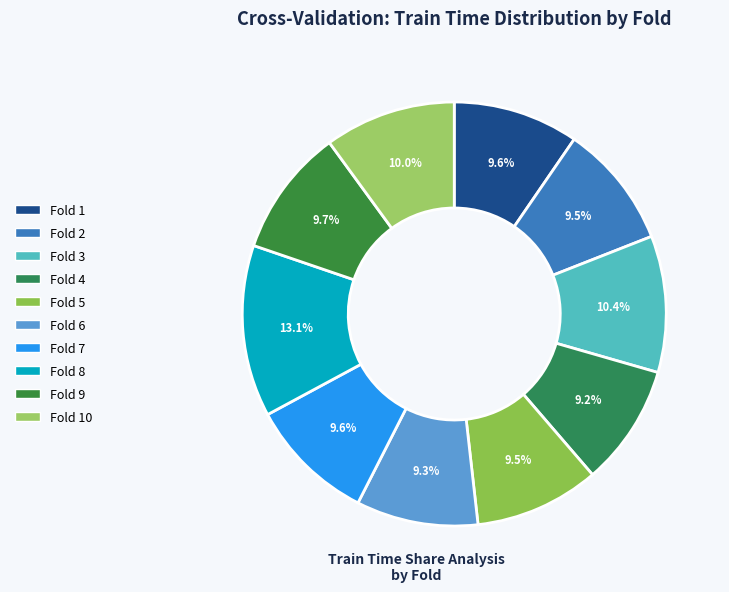

To the nearest percent, what is the difference between the largest and smallest slice percentages?

4%